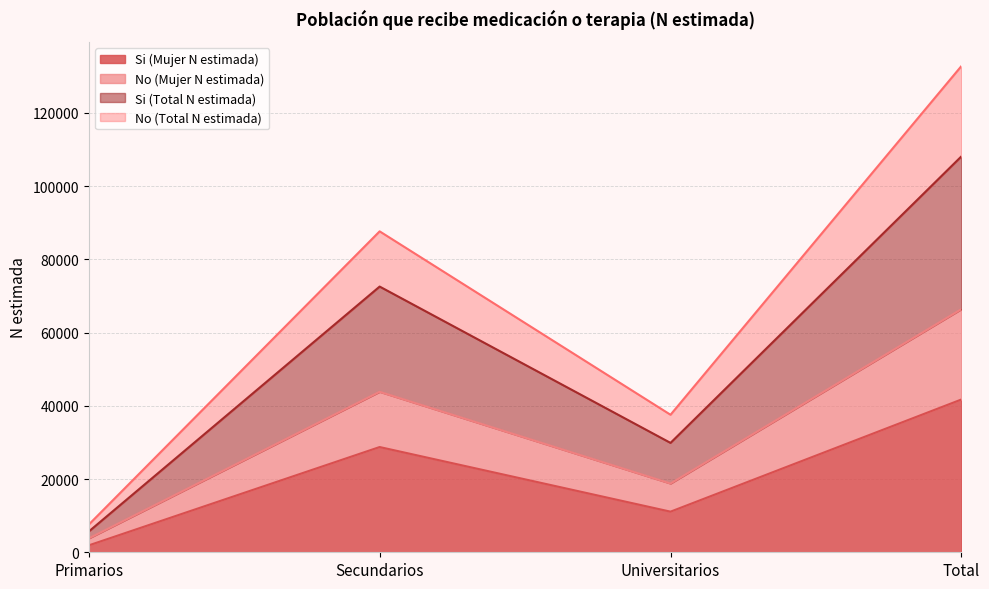

At which category is the sum across all series the highest?

Total